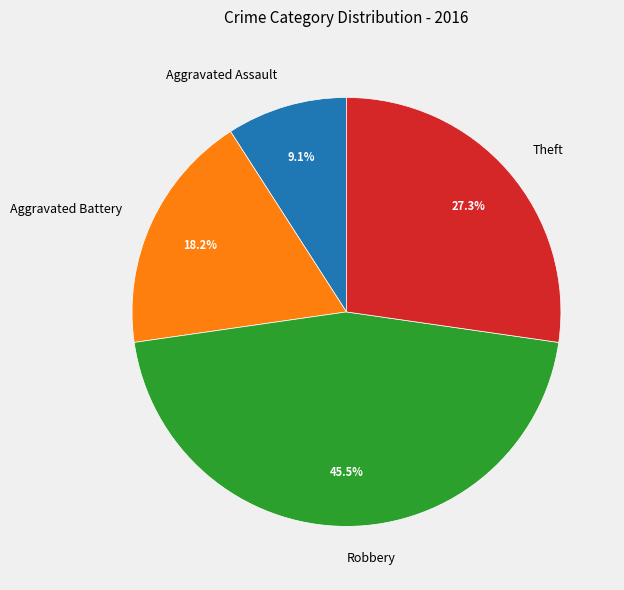

Which category has the smallest portion of the pie?

Aggravated Assault